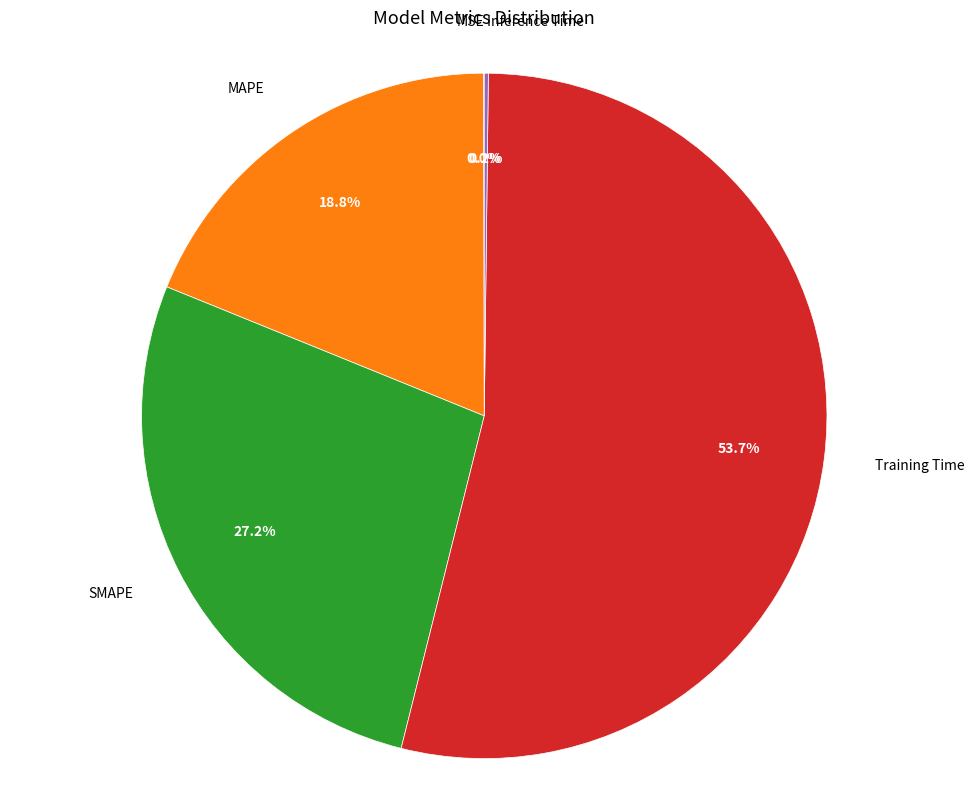

Does any single category account for the majority?

Yes